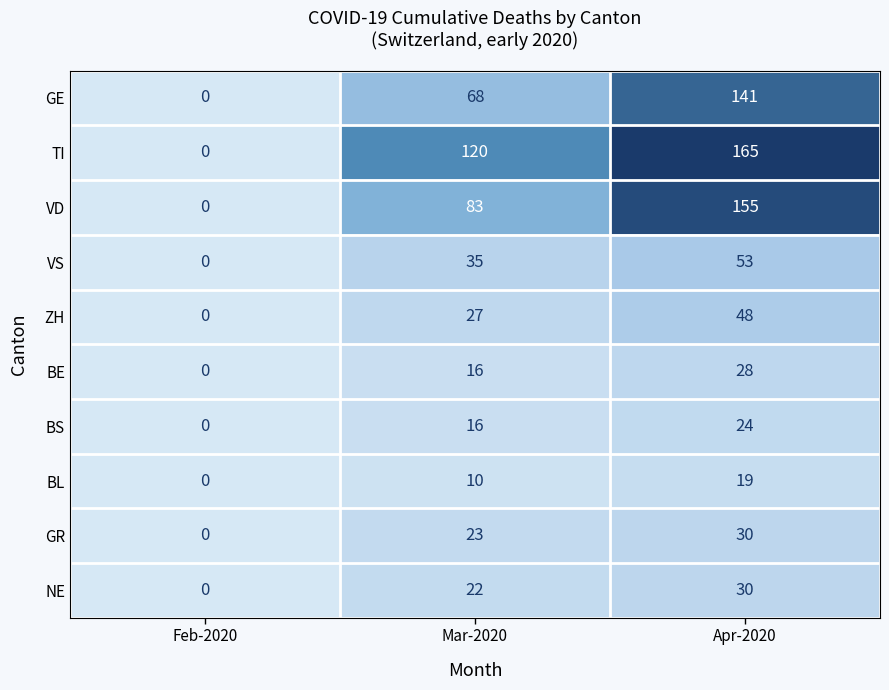

Reading left to right, extract all data points from this chart.

GE: Feb-2020=0	Mar-2020=68	Apr-2020=141
TI: Feb-2020=0	Mar-2020=120	Apr-2020=165
VD: Feb-2020=0	Mar-2020=83	Apr-2020=155
VS: Feb-2020=0	Mar-2020=35	Apr-2020=53
ZH: Feb-2020=0	Mar-2020=27	Apr-2020=48
BE: Feb-2020=0	Mar-2020=16	Apr-2020=28
BS: Feb-2020=0	Mar-2020=16	Apr-2020=24
BL: Feb-2020=0	Mar-2020=10	Apr-2020=19
GR: Feb-2020=0	Mar-2020=23	Apr-2020=30
NE: Feb-2020=0	Mar-2020=22	Apr-2020=30